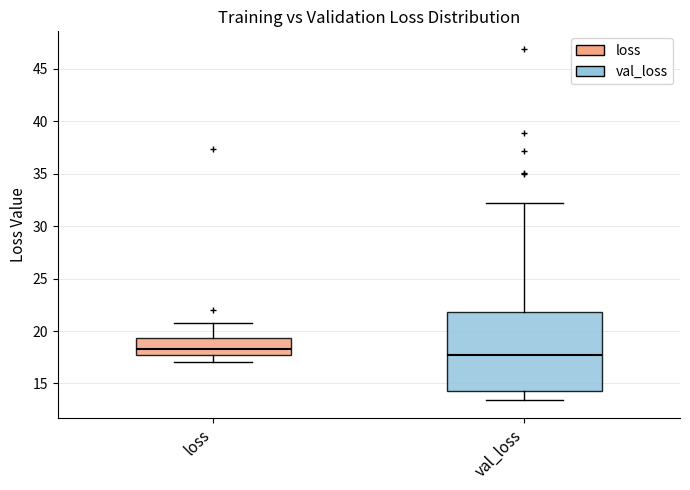

Comparing the boxes themselves (not the whiskers), which one is the tallest?

val_loss